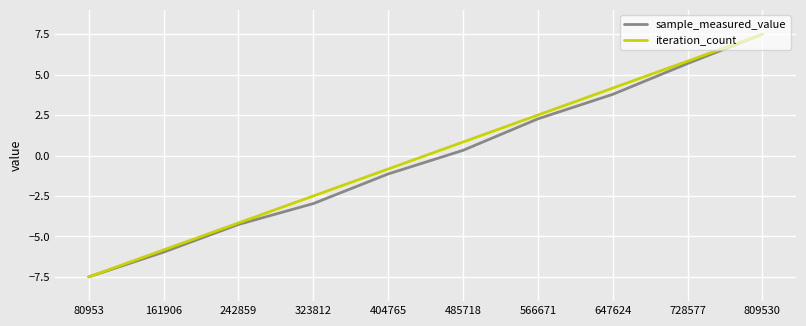

At which category is the sum across all series the highest?

809530